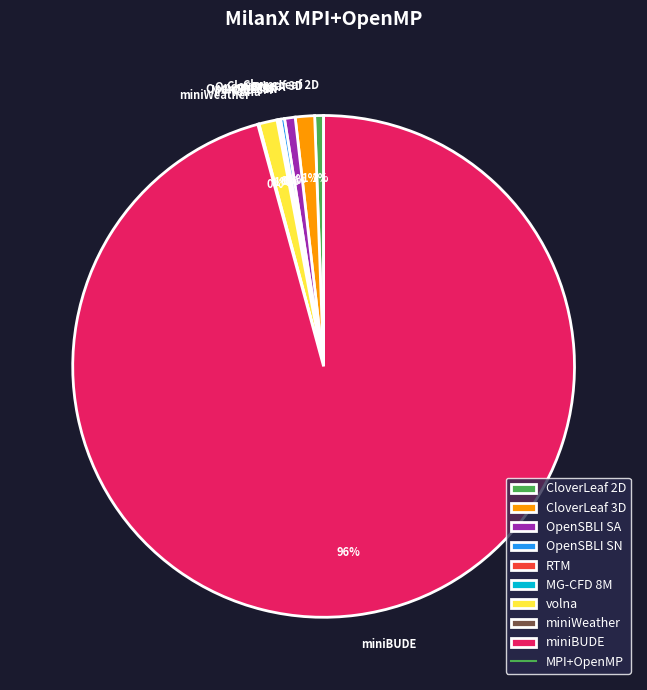

What percentage is the volna slice, to the nearest percent?

1%